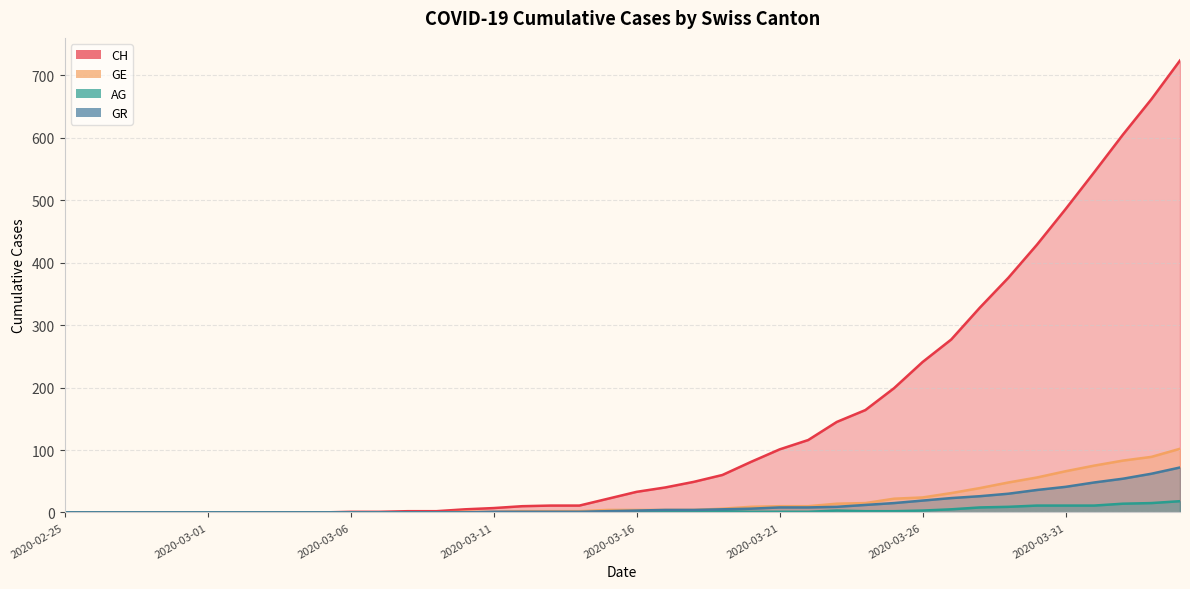

Is it true that GR equals 15 at 2020-03-25?

True